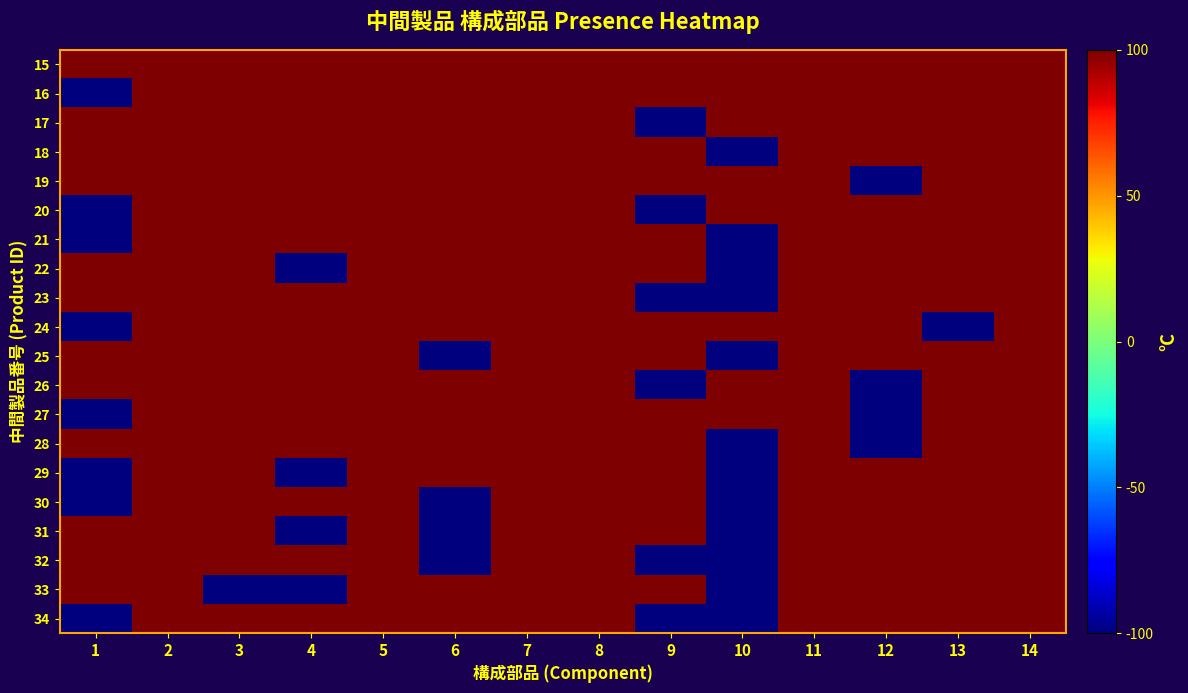

Reading left to right, list all the values displayed in this chart.

15: 1=1	2=1	3=1	4=1	5=1	6=1	7=1	8=1	9=1	10=1	11=1	12=1	13=1	14=1
16: 1=-1	2=1	3=1	4=1	5=1	6=1	7=1	8=1	9=1	10=1	11=1	12=1	13=1	14=1
17: 1=1	2=1	3=1	4=1	5=1	6=1	7=1	8=1	9=-1	10=1	11=1	12=1	13=1	14=1
18: 1=1	2=1	3=1	4=1	5=1	6=1	7=1	8=1	9=1	10=-1	11=1	12=1	13=1	14=1
19: 1=1	2=1	3=1	4=1	5=1	6=1	7=1	8=1	9=1	10=1	11=1	12=-1	13=1	14=1
20: 1=-1	2=1	3=1	4=1	5=1	6=1	7=1	8=1	9=-1	10=1	11=1	12=1	13=1	14=1
21: 1=-1	2=1	3=1	4=1	5=1	6=1	7=1	8=1	9=1	10=-1	11=1	12=1	13=1	14=1
22: 1=1	2=1	3=1	4=-1	5=1	6=1	7=1	8=1	9=1	10=-1	11=1	12=1	13=1	14=1
23: 1=1	2=1	3=1	4=1	5=1	6=1	7=1	8=1	9=-1	10=-1	11=1	12=1	13=1	14=1
24: 1=-1	2=1	3=1	4=1	5=1	6=1	7=1	8=1	9=1	10=1	11=1	12=1	13=-1	14=1
25: 1=1	2=1	3=1	4=1	5=1	6=-1	7=1	8=1	9=1	10=-1	11=1	12=1	13=1	14=1
26: 1=1	2=1	3=1	4=1	5=1	6=1	7=1	8=1	9=-1	10=1	11=1	12=-1	13=1	14=1
27: 1=-1	2=1	3=1	4=1	5=1	6=1	7=1	8=1	9=1	10=1	11=1	12=-1	13=1	14=1
28: 1=1	2=1	3=1	4=1	5=1	6=1	7=1	8=1	9=1	10=-1	11=1	12=-1	13=1	14=1
29: 1=-1	2=1	3=1	4=-1	5=1	6=1	7=1	8=1	9=1	10=-1	11=1	12=1	13=1	14=1
30: 1=-1	2=1	3=1	4=1	5=1	6=-1	7=1	8=1	9=1	10=-1	11=1	12=1	13=1	14=1
31: 1=1	2=1	3=1	4=-1	5=1	6=-1	7=1	8=1	9=1	10=-1	11=1	12=1	13=1	14=1
32: 1=1	2=1	3=1	4=1	5=1	6=-1	7=1	8=1	9=-1	10=-1	11=1	12=1	13=1	14=1
33: 1=1	2=1	3=-1	4=-1	5=1	6=1	7=1	8=1	9=1	10=-1	11=1	12=1	13=1	14=1
34: 1=-1	2=1	3=1	4=1	5=1	6=1	7=1	8=1	9=-1	10=-1	11=1	12=1	13=1	14=1